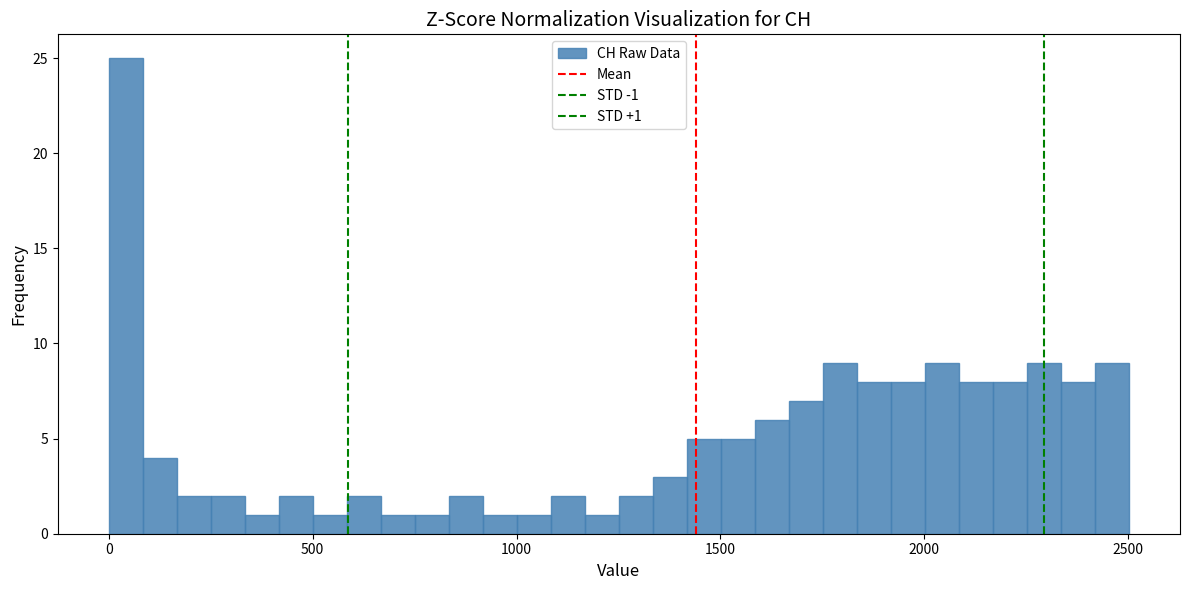

Read against the x-axis, roughly where is the centre of the tallest bar?

50